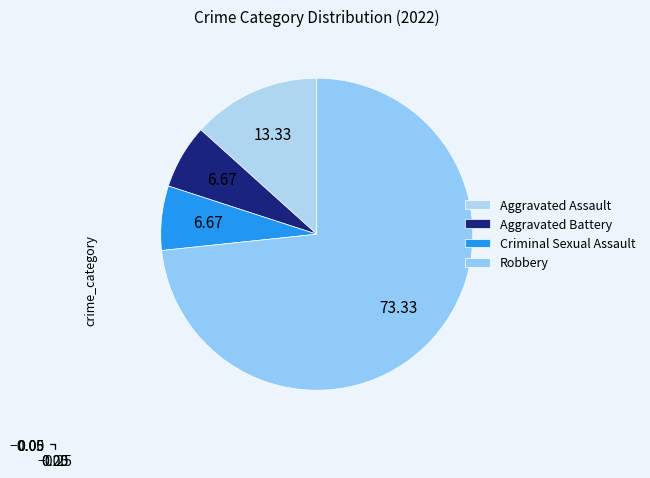

To the nearest percent, what is the difference between the largest and smallest slice percentages?

67%